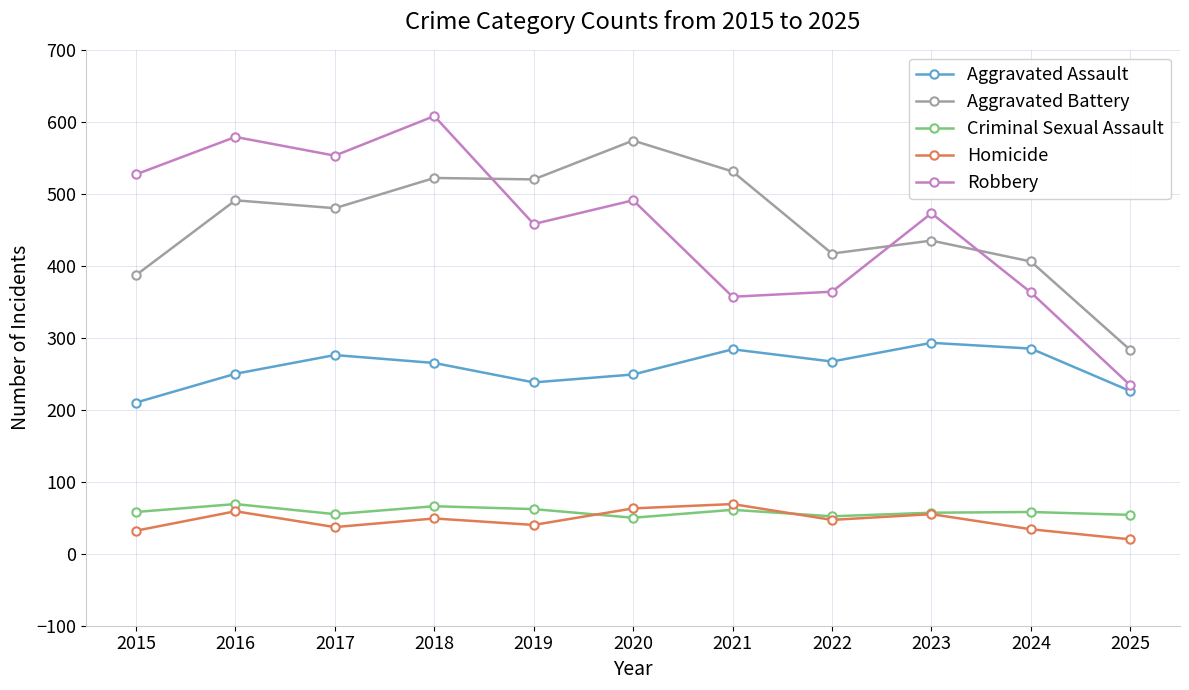

True or false: Robbery and Homicide cross at least once.

False